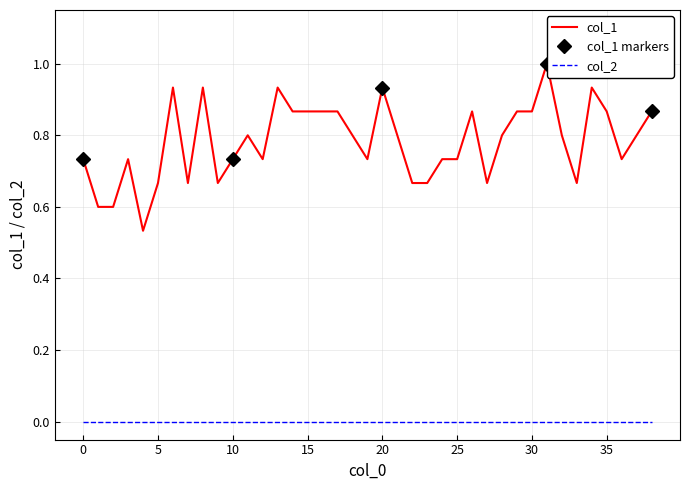

How many data points does each series have?

39